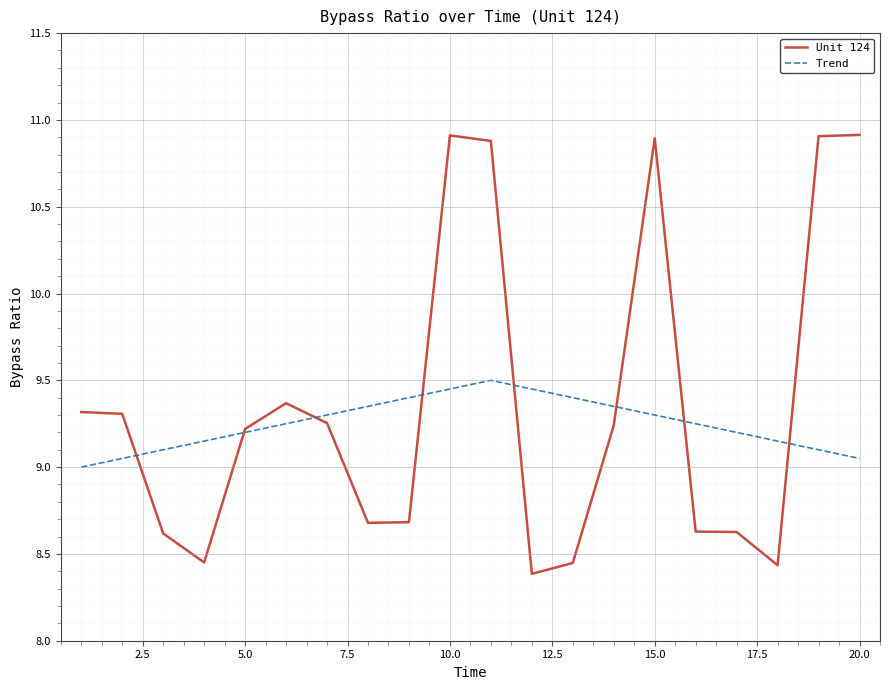

After their last crossing, which series has the higher values: Trend or Unit 124?

Unit 124